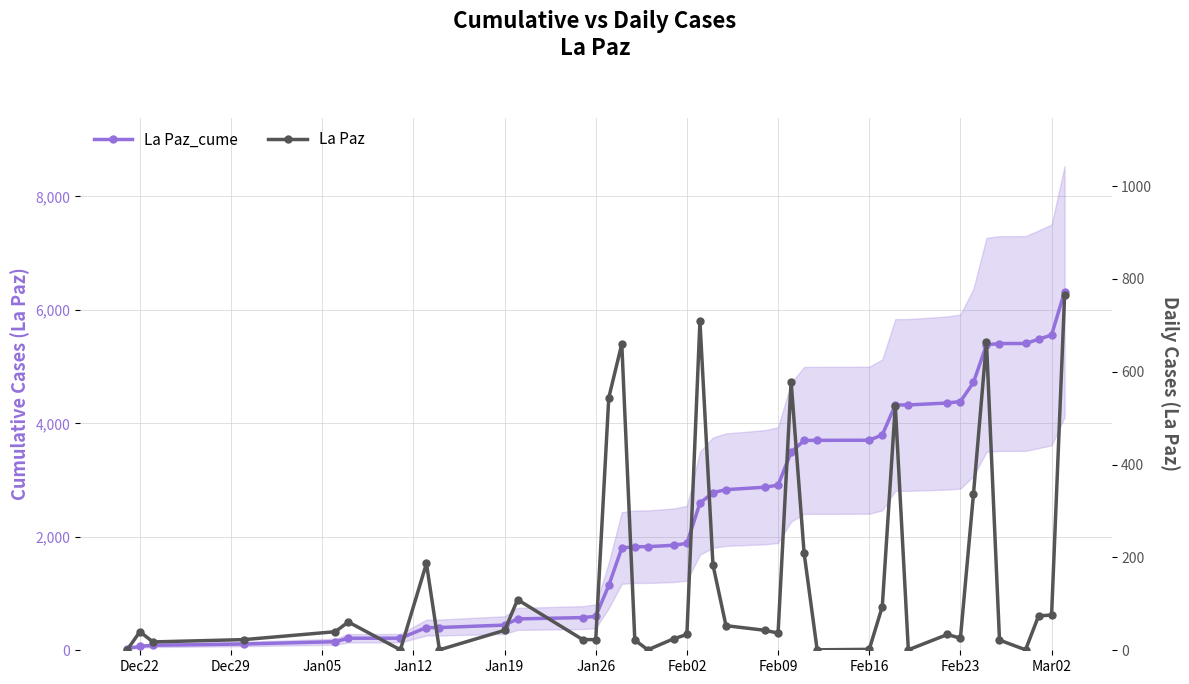

True or false: La Paz and La Paz_cume intersect in this chart.

False